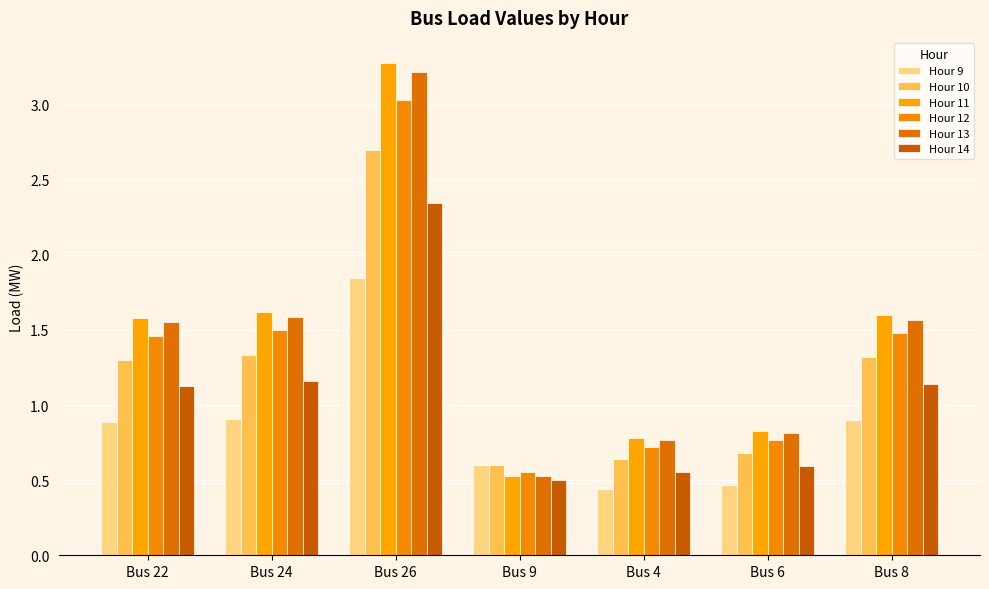

How many data points in Hour 10 are above 1?

4